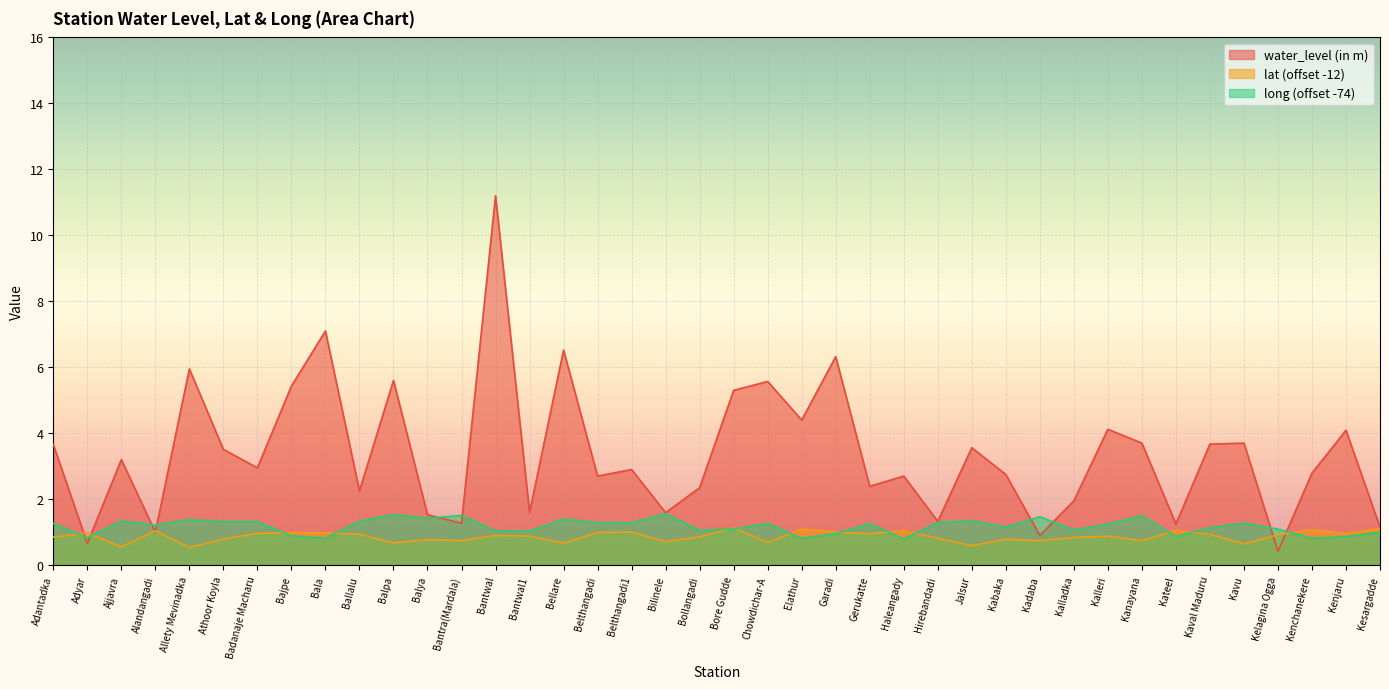

True or false: long and water_level (in m) cross at least once.

True